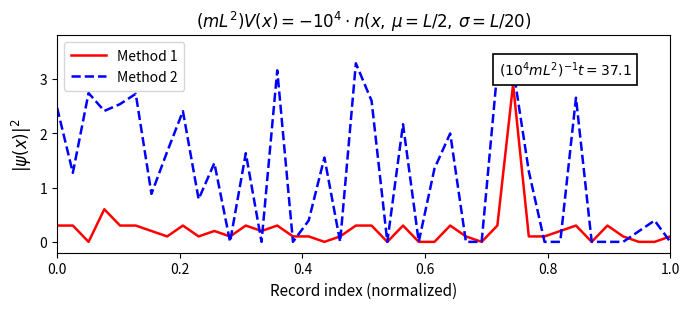

What is the greatest value displayed?

3.3